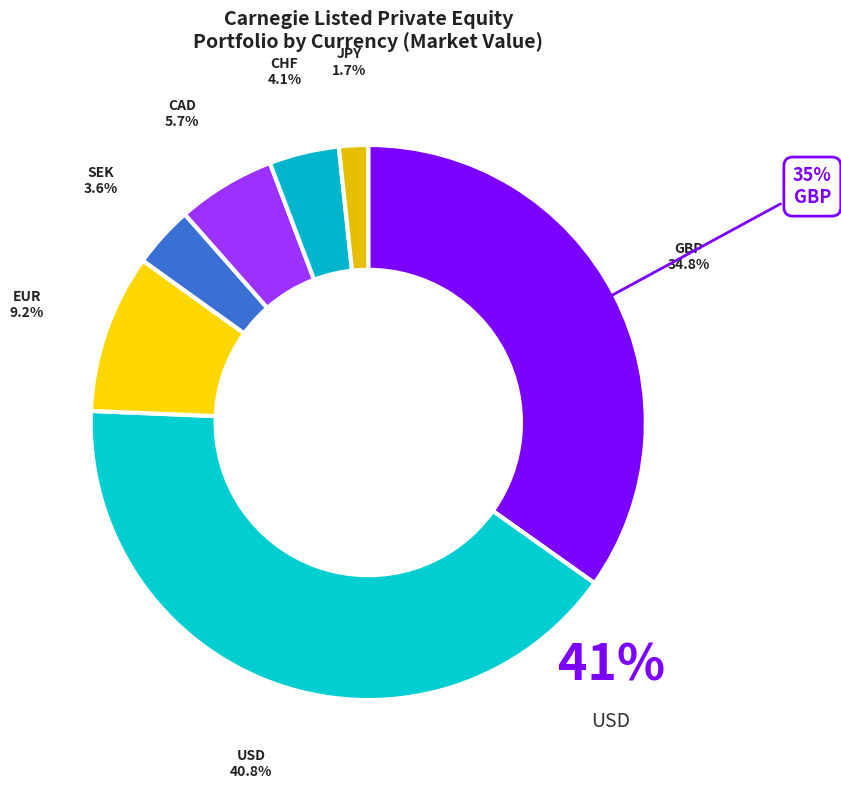

How many segments does this pie chart have?

7